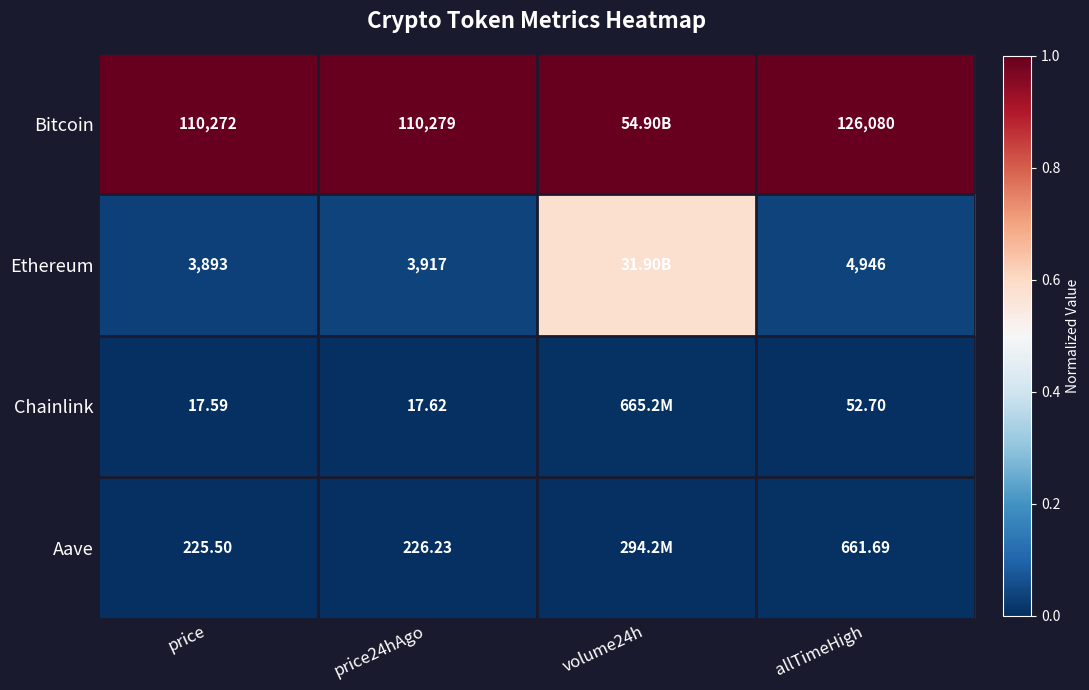

Rank the series at price from highest to lowest value.

Bitcoin, Ethereum, Aave, Chainlink